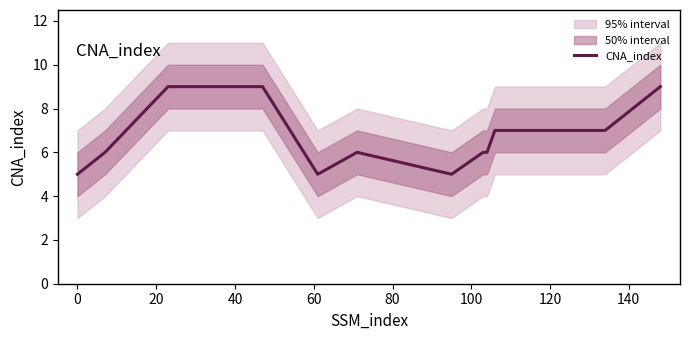

What position from the right is 40?

9